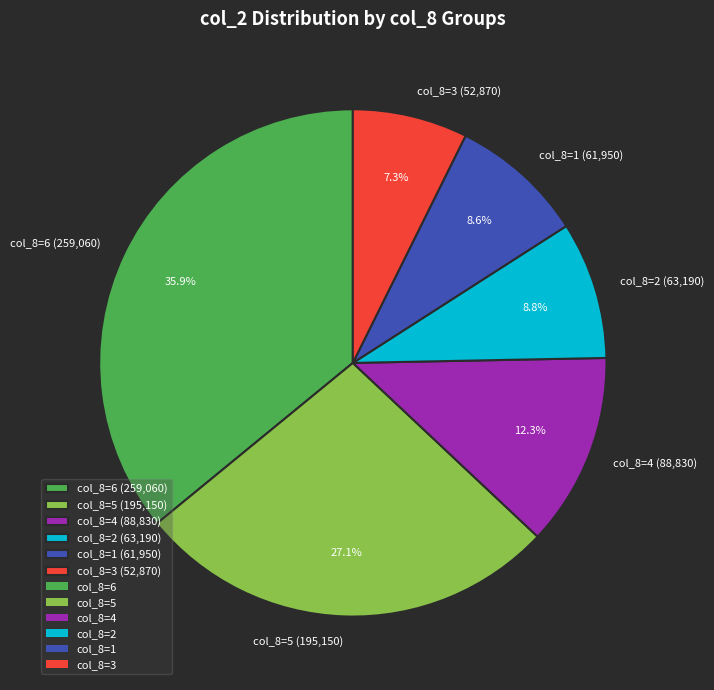

What is the largest slice in the pie chart?

col_8=6 (259,060)